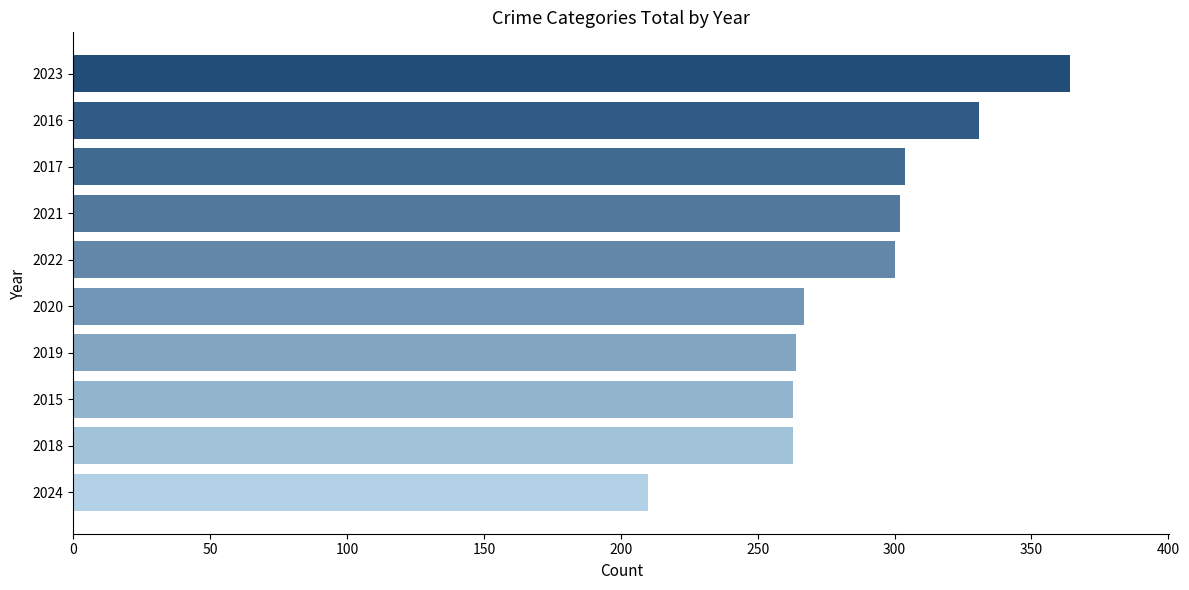

The value at 2017 is 304. True or false?

True